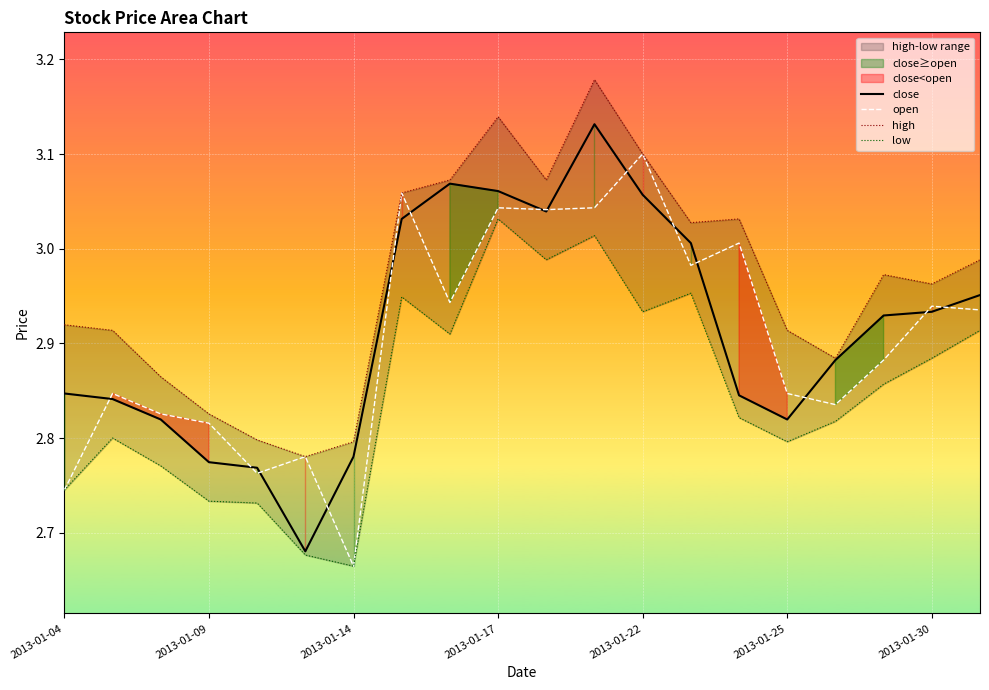

At which category is the sum across all series the highest?

11